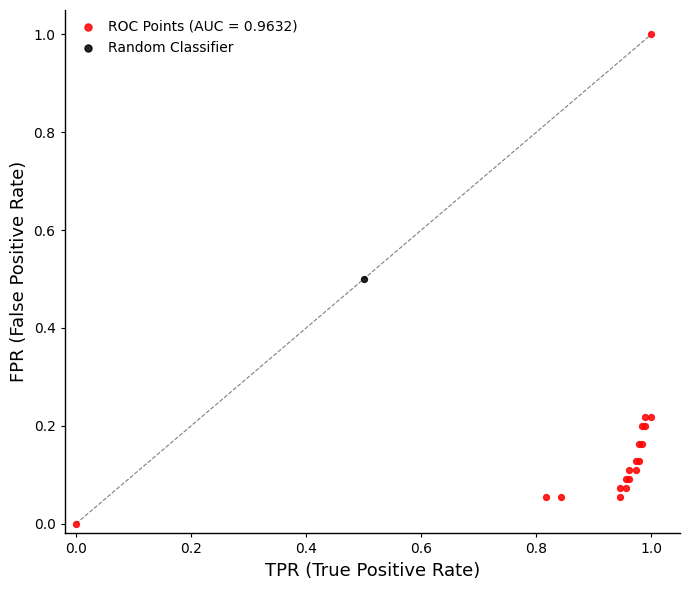

Which series reaches the minimum Y coordinate?

ROC Points (AUC = 0.9632)